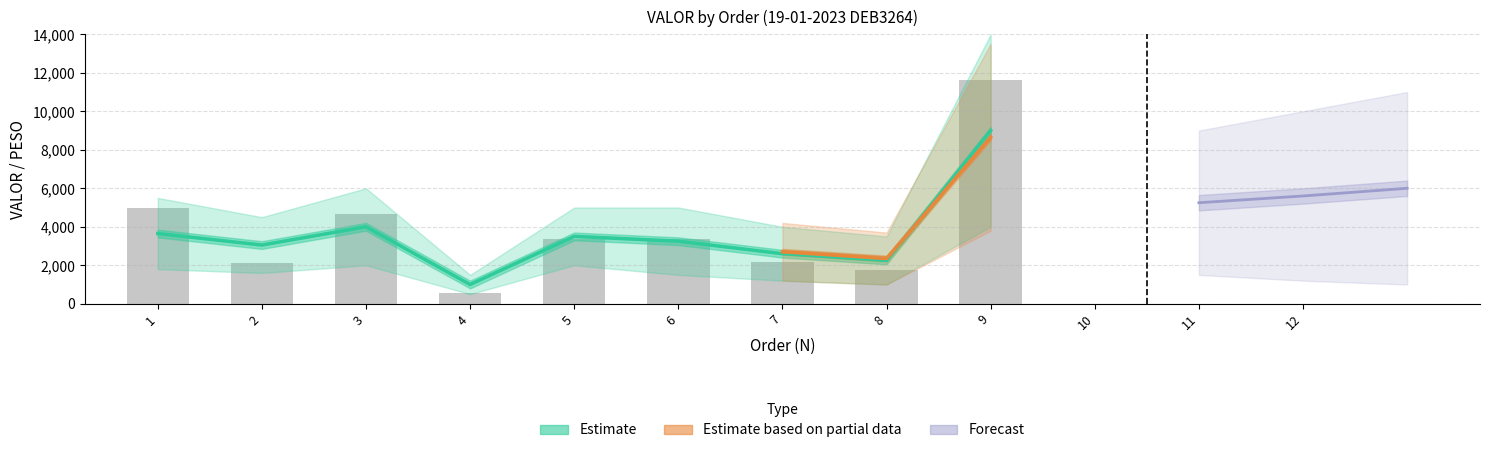

Reading right to left, what are all the values shown in this chart?

9=11609.7	8=1764.9	7=2177.6	6=3369.1	5=3382.6	4=573.3	3=4679.3	2=2093.7	1=4965.3